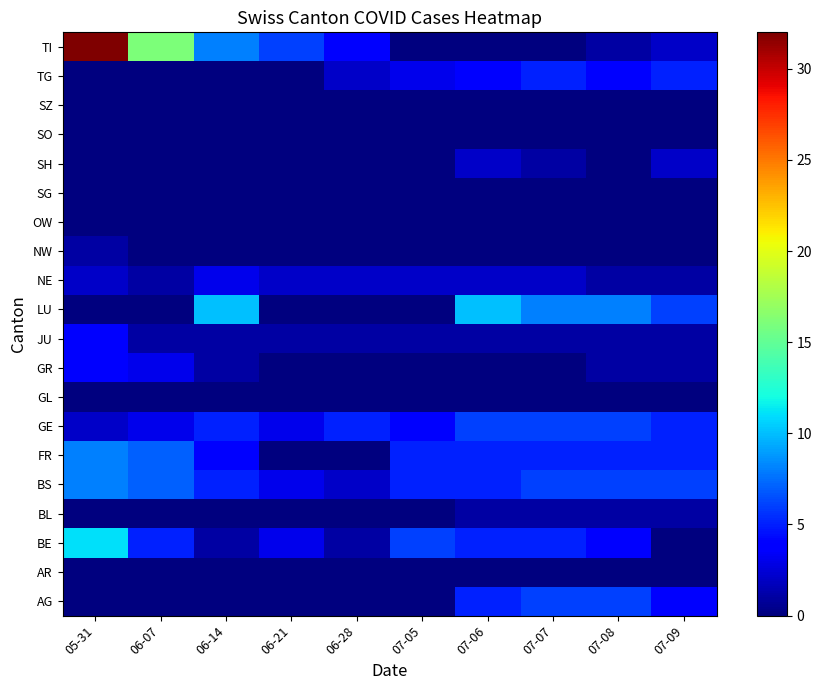

Reading left to right, list all the values displayed in this chart.

AG: 05-31=0	06-07=0	06-14=0	06-21=0	06-28=0	07-05=0	07-06=5	07-07=6	07-08=6	07-09=4
AR: 05-31=0	06-07=0	06-14=0	06-21=0	06-28=0	07-05=0	07-06=0	07-07=0	07-08=0	07-09=0
BE: 05-31=11	06-07=5	06-14=1	06-21=3	06-28=1	07-05=6	07-06=5	07-07=5	07-08=4	07-09=0
BL: 05-31=0	06-07=0	06-14=0	06-21=0	06-28=0	07-05=0	07-06=1	07-07=1	07-08=1	07-09=1
BS: 05-31=8	06-07=7	06-14=5	06-21=3	06-28=2	07-05=5	07-06=5	07-07=6	07-08=6	07-09=6
FR: 05-31=8	06-07=7	06-14=4	06-21=0	06-28=0	07-05=5	07-06=5	07-07=5	07-08=5	07-09=5
GE: 05-31=2	06-07=3	06-14=5	06-21=3	06-28=5	07-05=4	07-06=6	07-07=6	07-08=6	07-09=5
GL: 05-31=0	06-07=0	06-14=0	06-21=0	06-28=0	07-05=0	07-06=0	07-07=0	07-08=0	07-09=0
GR: 05-31=4	06-07=3	06-14=1	06-21=0	06-28=0	07-05=0	07-06=0	07-07=0	07-08=1	07-09=1
JU: 05-31=4	06-07=1	06-14=1	06-21=1	06-28=1	07-05=1	07-06=1	07-07=1	07-08=1	07-09=1
LU: 05-31=0	06-07=0	06-14=10	06-21=0	06-28=0	07-05=0	07-06=10	07-07=8	07-08=8	07-09=6
NE: 05-31=2	06-07=1	06-14=3	06-21=2	06-28=2	07-05=2	07-06=2	07-07=2	07-08=1	07-09=1
NW: 05-31=1	06-07=0	06-14=0	06-21=0	06-28=0	07-05=0	07-06=0	07-07=0	07-08=0	07-09=0
OW: 05-31=0	06-07=0	06-14=0	06-21=0	06-28=0	07-05=0	07-06=0	07-07=0	07-08=0	07-09=0
SG: 05-31=0	06-07=0	06-14=0	06-21=0	06-28=0	07-05=0	07-06=0	07-07=0	07-08=0	07-09=0
SH: 05-31=0	06-07=0	06-14=0	06-21=0	06-28=0	07-05=0	07-06=2	07-07=1	07-08=0	07-09=2
SO: 05-31=0	06-07=0	06-14=0	06-21=0	06-28=0	07-05=0	07-06=0	07-07=0	07-08=0	07-09=0
SZ: 05-31=0	06-07=0	06-14=0	06-21=0	06-28=0	07-05=0	07-06=0	07-07=0	07-08=0	07-09=0
TG: 05-31=0	06-07=0	06-14=0	06-21=0	06-28=2	07-05=3	07-06=4	07-07=5	07-08=4	07-09=5
TI: 05-31=32	06-07=16	06-14=8	06-21=6	06-28=4	07-05=0	07-06=0	07-07=0	07-08=1	07-09=2